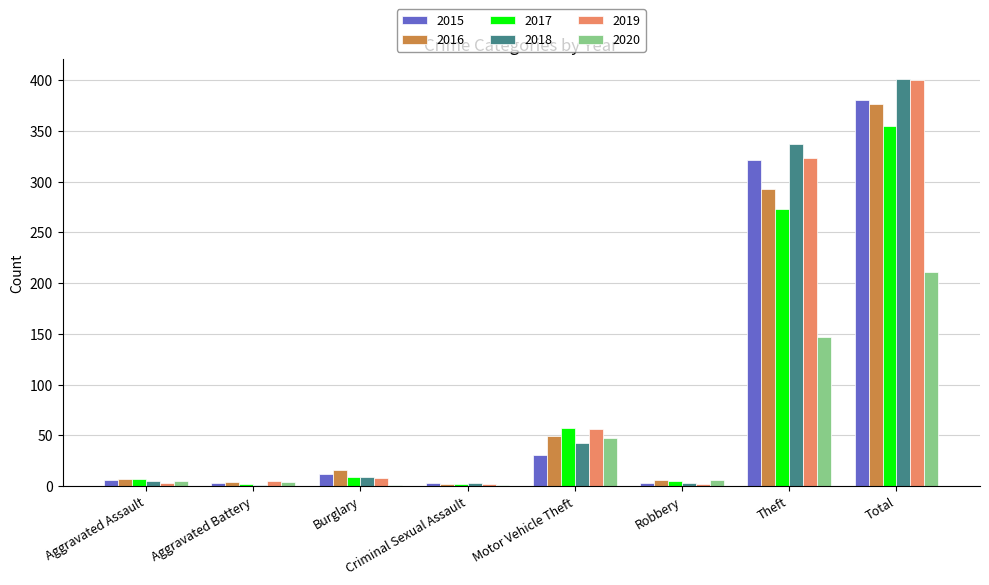

Is the value of 2018 at Criminal Sexual Assault greater than the value of 2017 at Aggravated Assault?

No